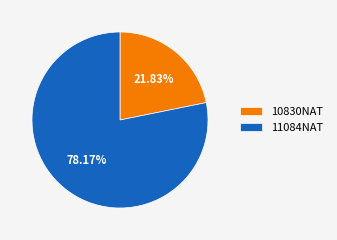

Combined, do 10830NAT and 11084NAT account for over 50%?

Yes